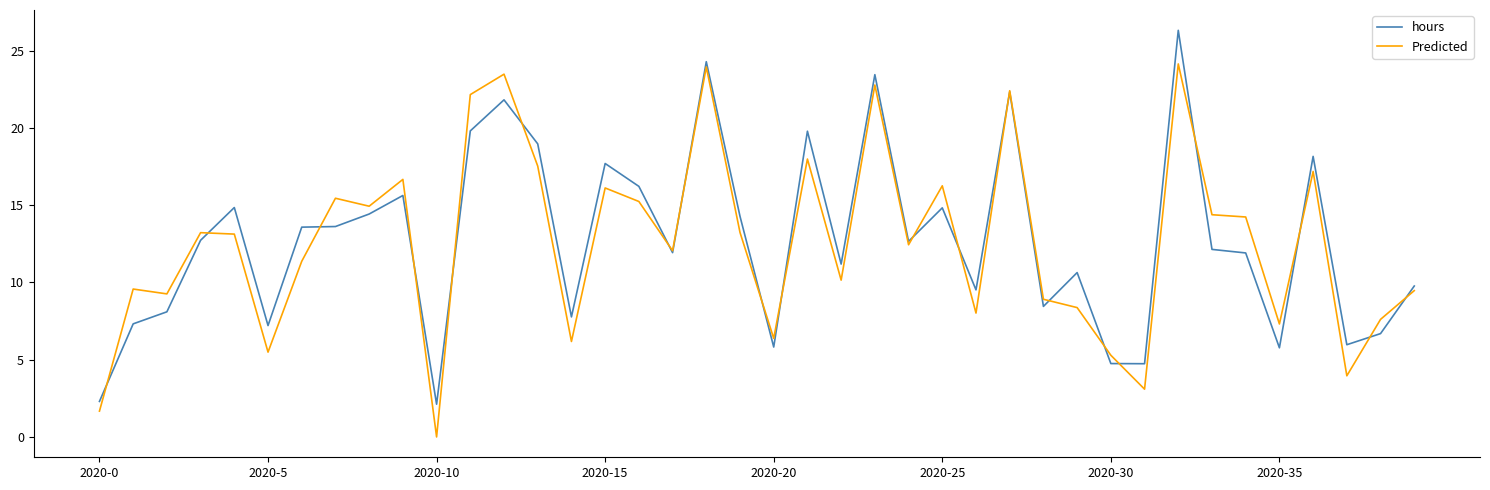

How many lines are shown in the chart?

2